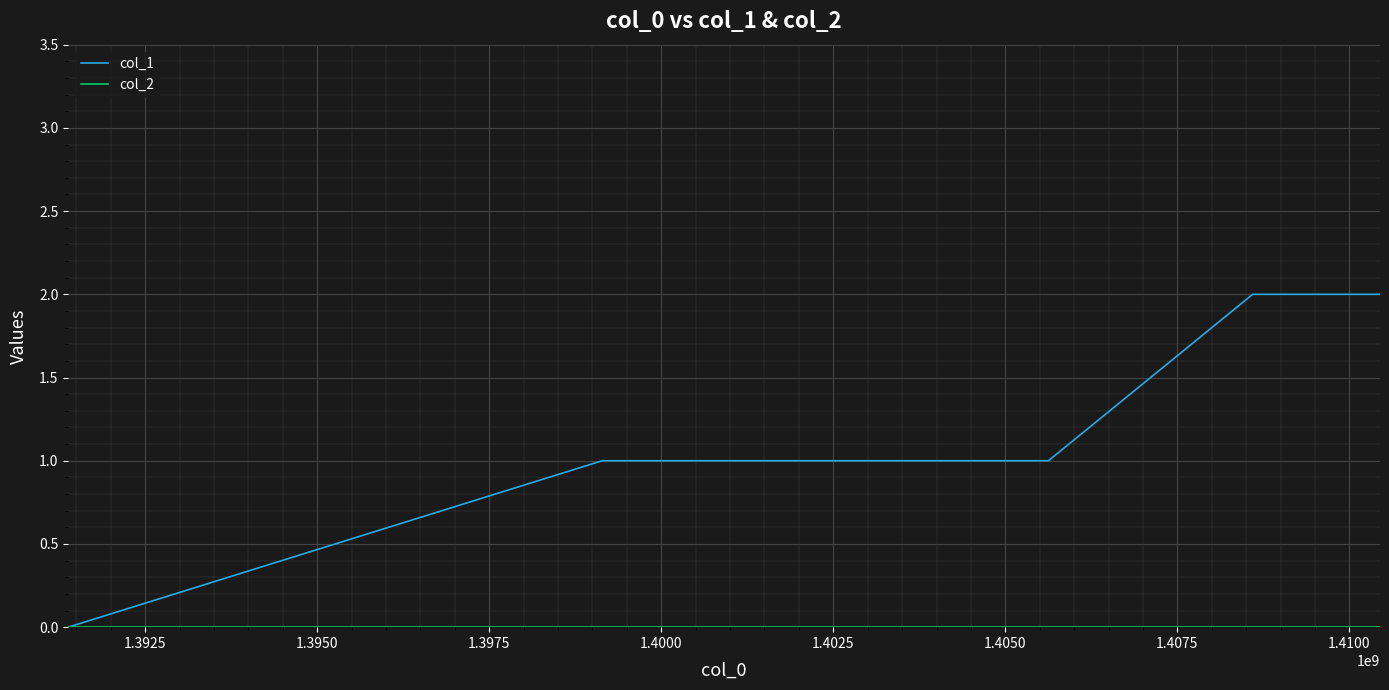

Which series has the largest total across all categories?

col_1